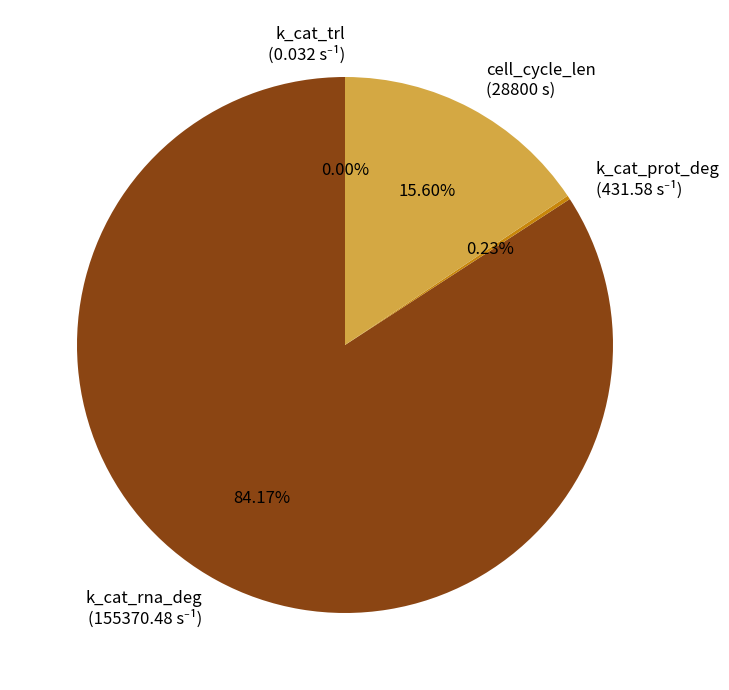

What is the change in value from k_cat_rna_deg to cell_cycle_len?

-126570.5